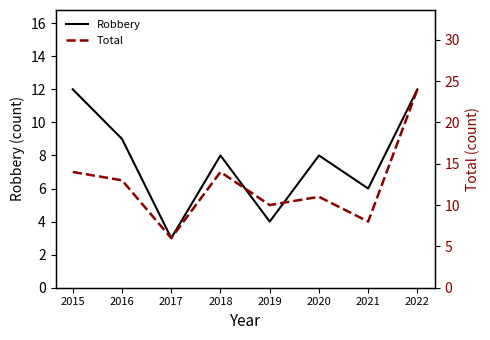

At which category is the sum across all series the highest?

2022